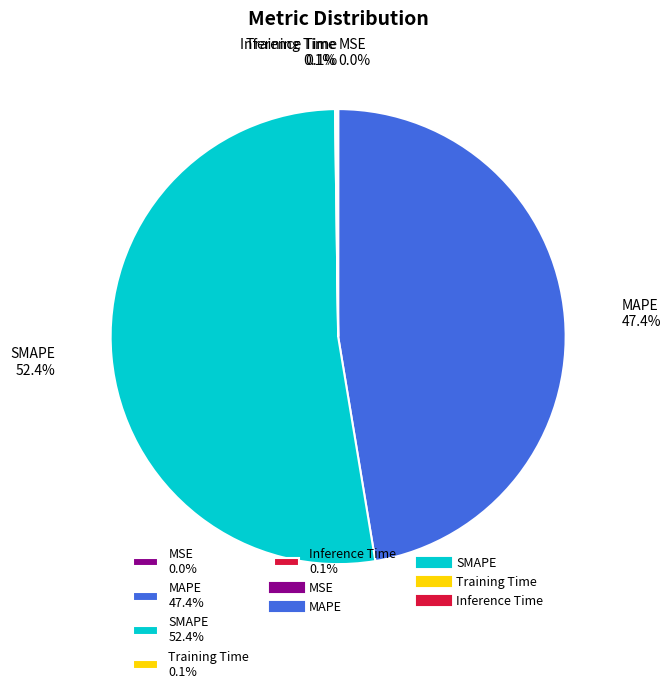

Which has a higher value, SMAPE 52.4% or MAPE 47.4%?

SMAPE 52.4%